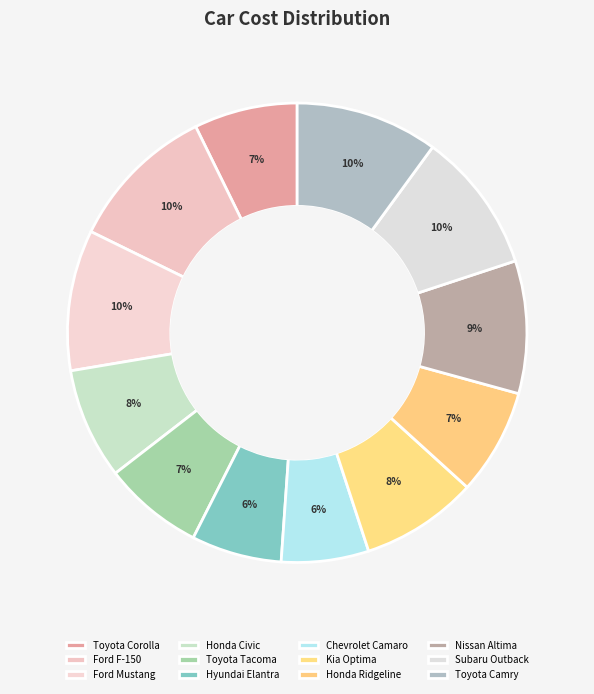

To the nearest percent, what portion does Ford F-150 represent?

10%